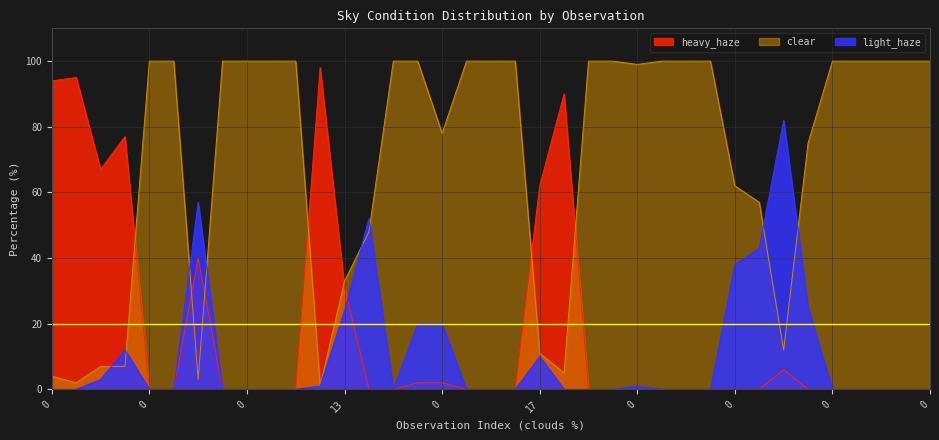

Is it true that light_haze equals -32 at 0?

False